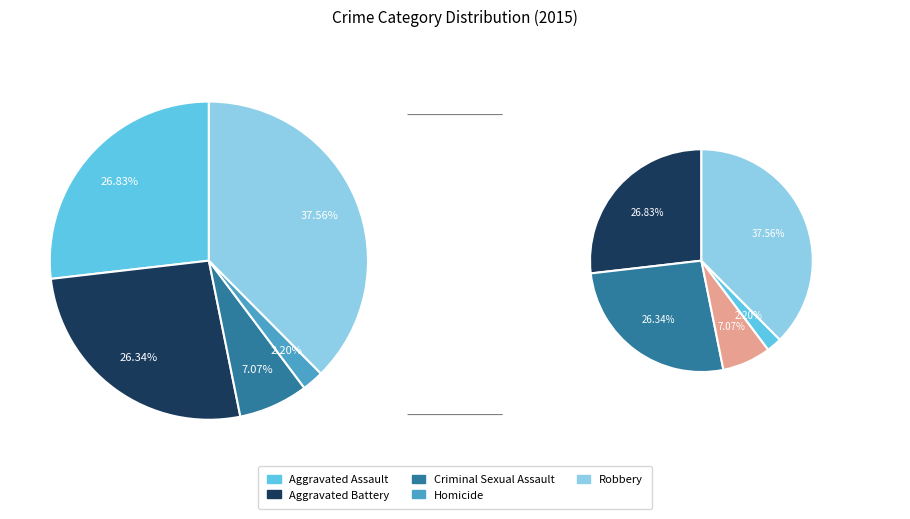

To the nearest percent, what is the average slice percentage?

20%